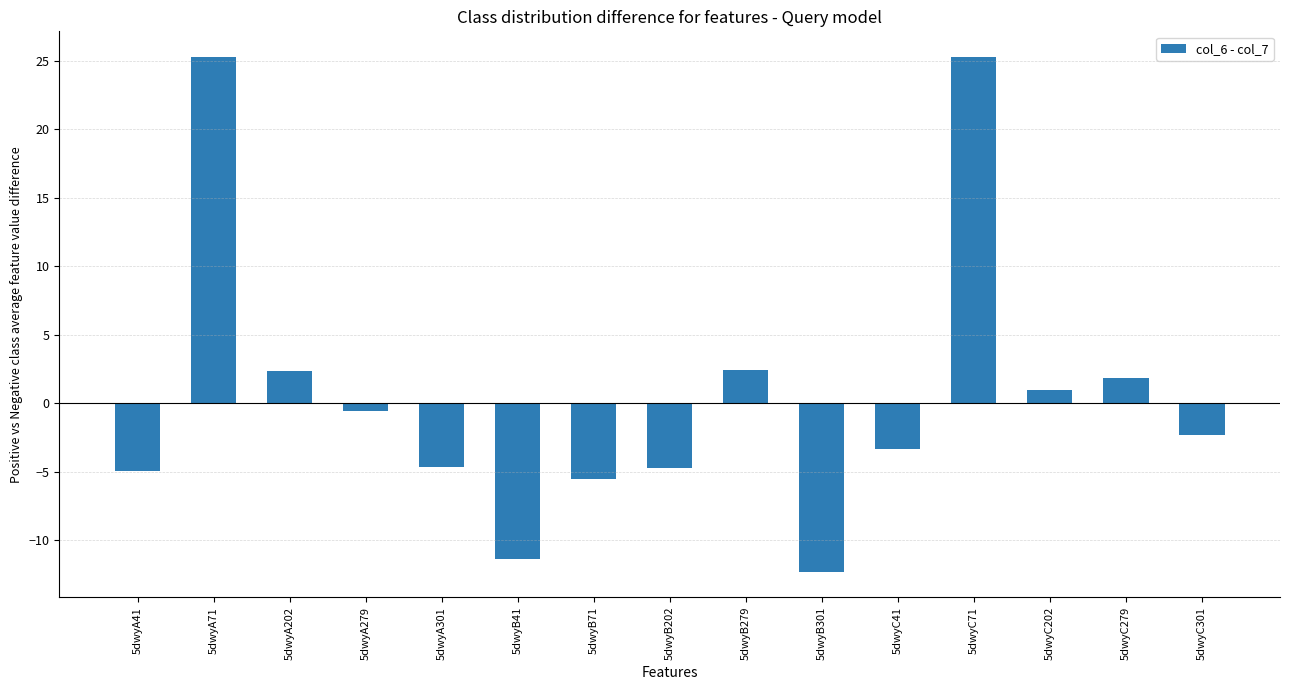

Which label corresponds to the smallest value in the chart?

5dwyB301